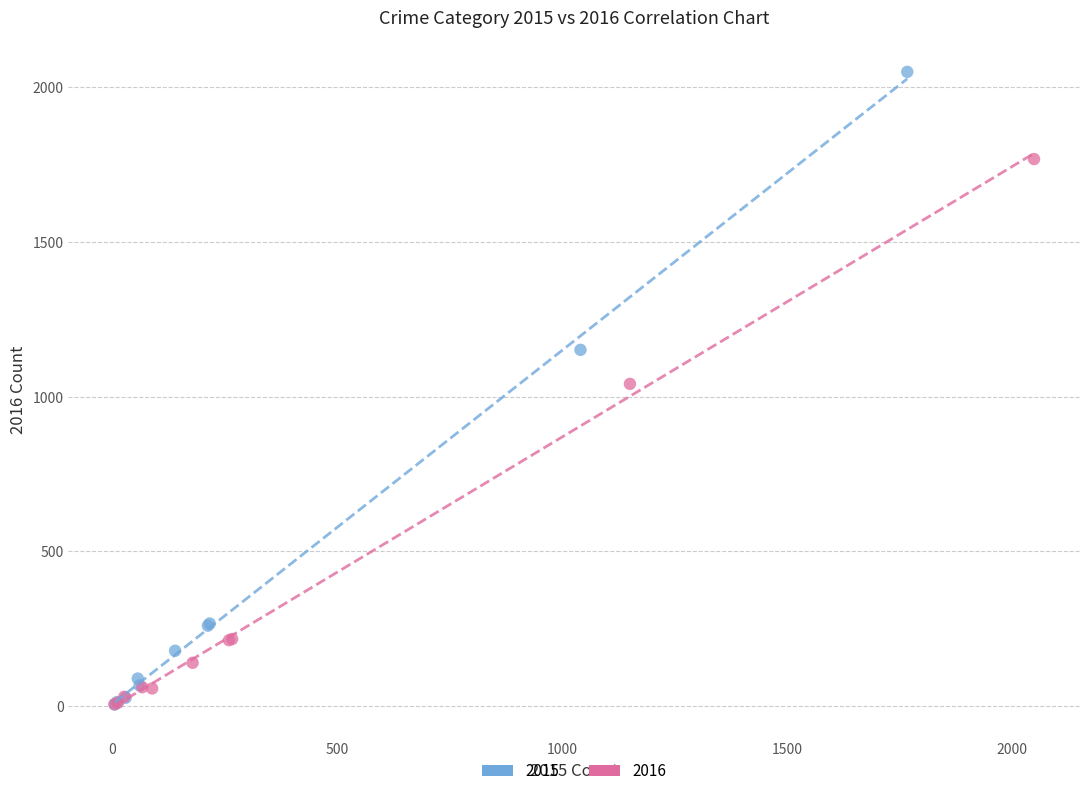

What are all the series names shown in the legend?

2015, 2016